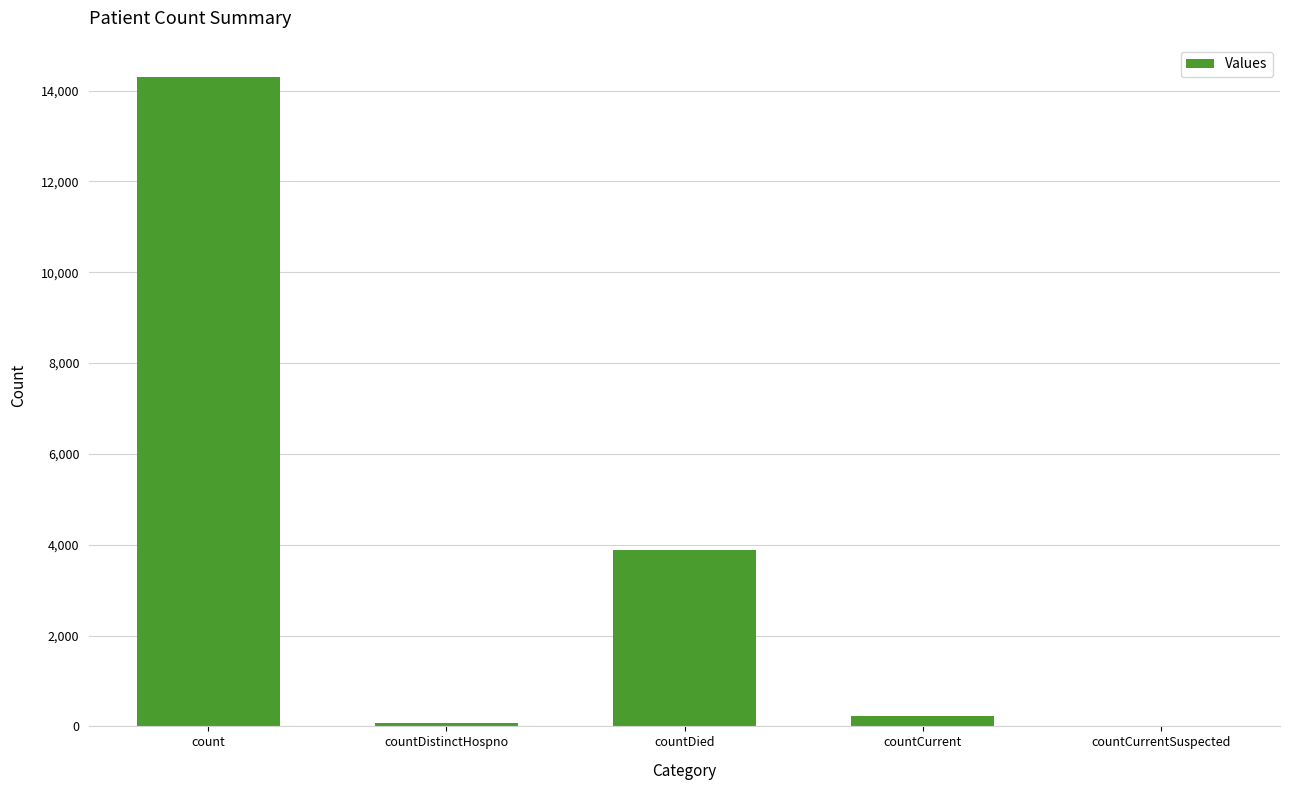

Which category has the highest value across all series?

count